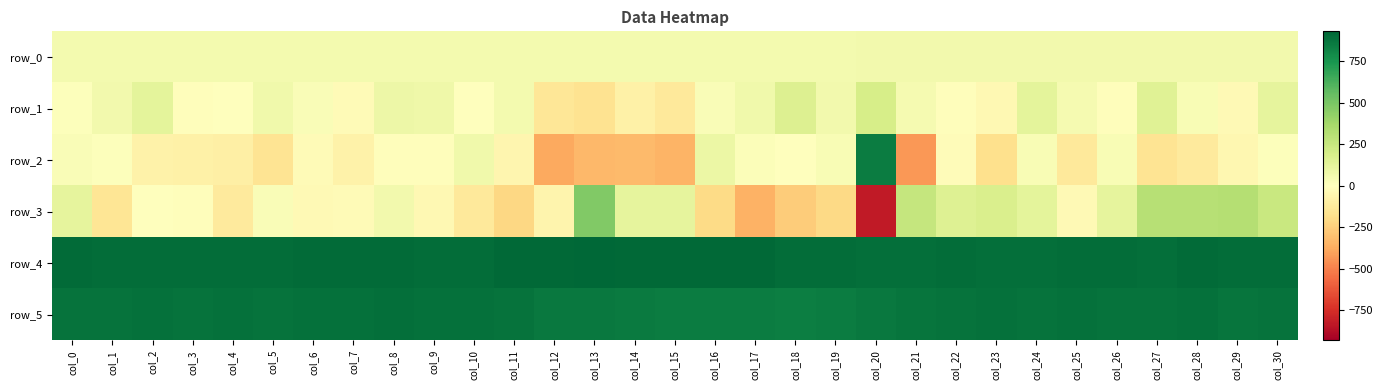

Rank the categories by row_0 value from lowest to highest.

col_0, col_1, col_2, col_3, col_4, col_5, col_6, col_7, col_8, col_9, col_10, col_11, col_12, col_13, col_14, col_15, col_16, col_17, col_18, col_19, col_20, col_21, col_22, col_23, col_24, col_25, col_26, col_27, col_28, col_29, col_30